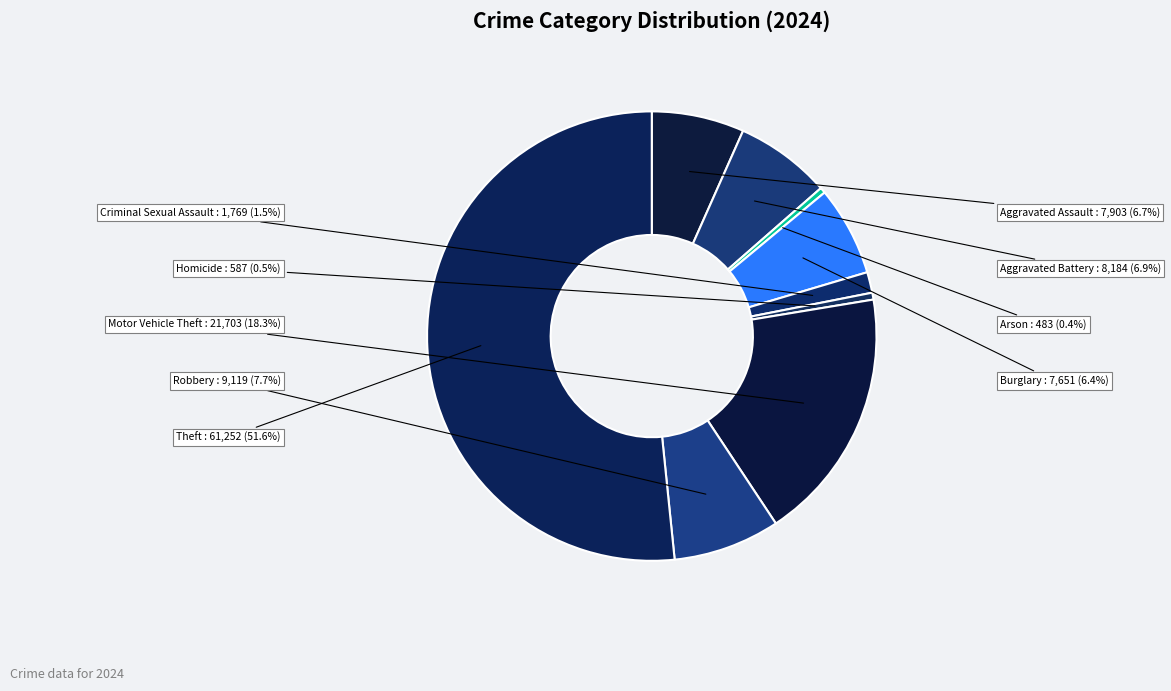

How many segments does this pie chart have?

9